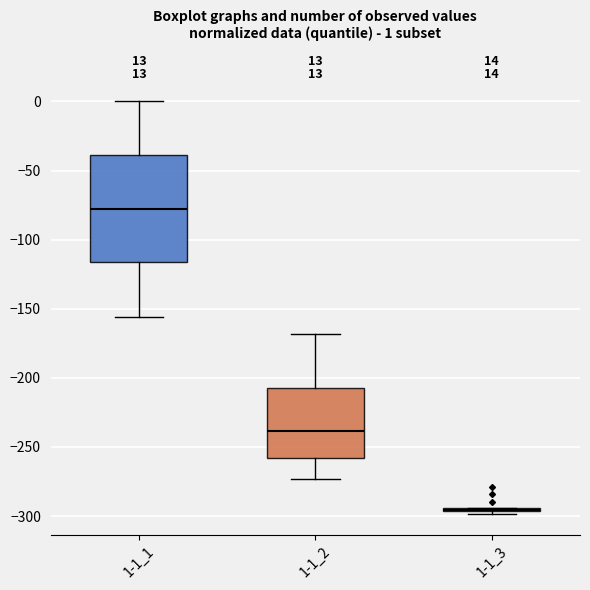

Which box is the tallest, from its lower edge to its upper edge?

1-1_1